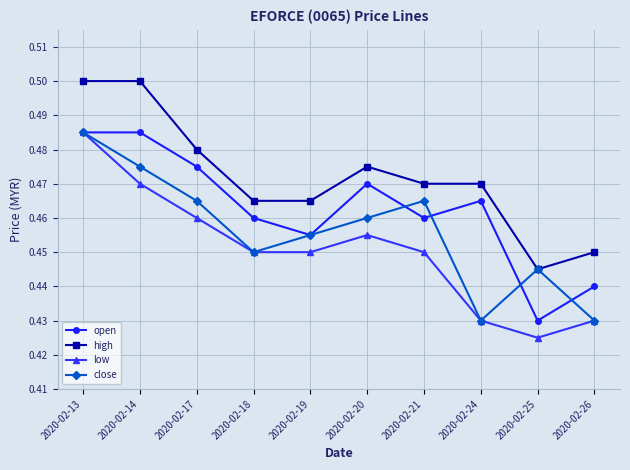

True or false: close has a value of 0.2 at 2020-02-13.

False